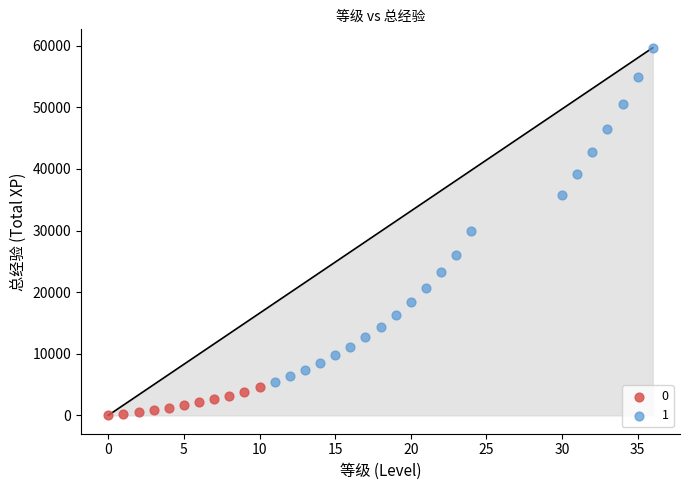

Which series has the widest spread of Y values?

1